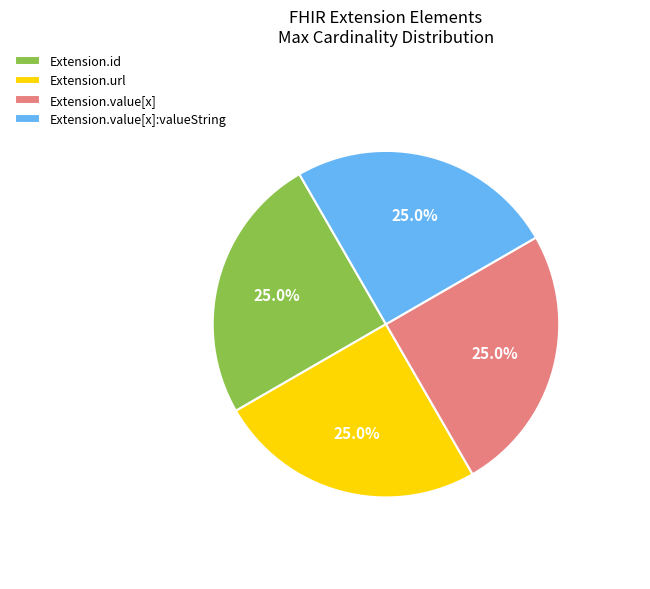

Is Extension.value[x]:valueString the majority of the pie?

No